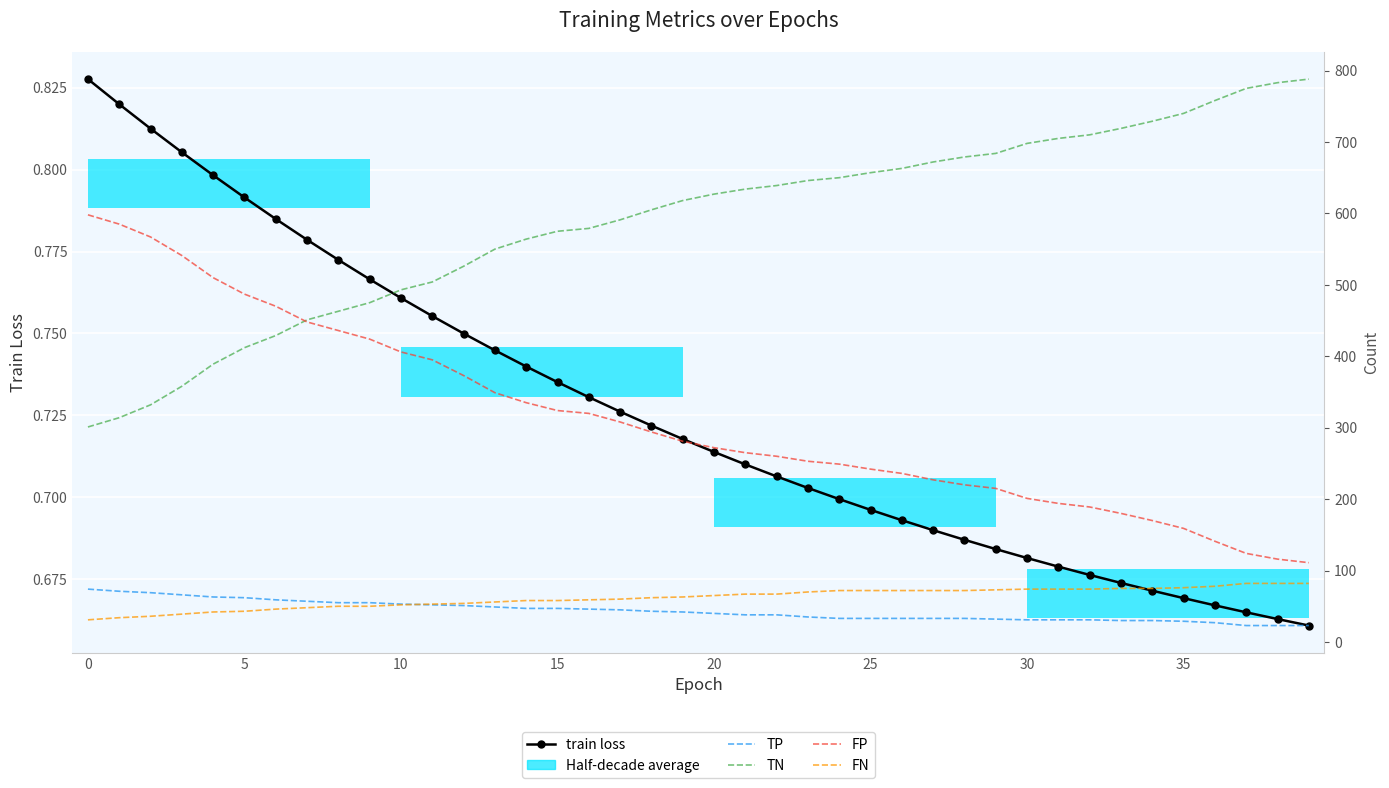

Which series has the widest spread of values?

TN